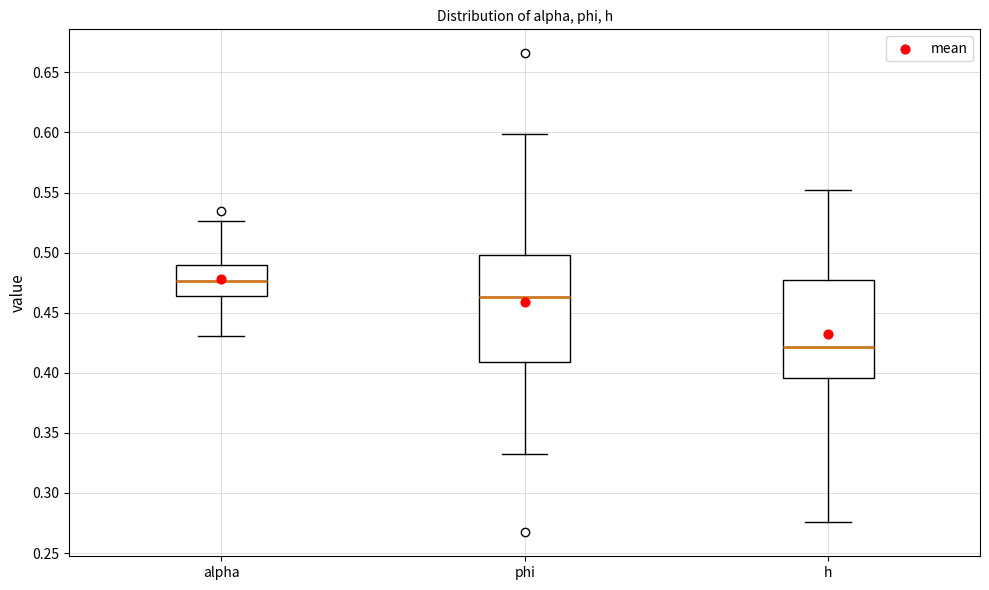

Which box is the tallest, from its lower edge to its upper edge?

phi